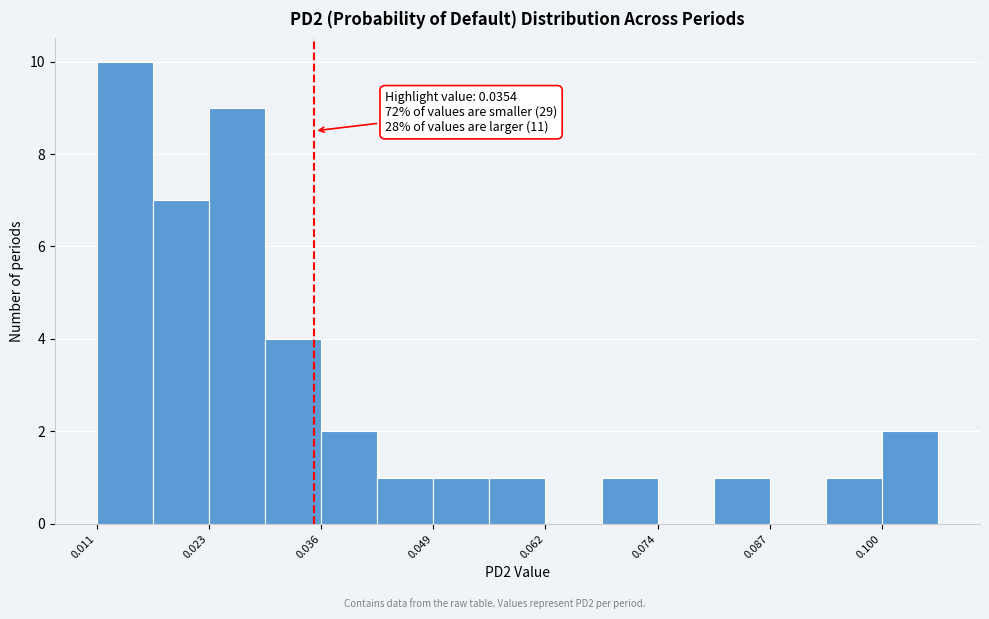

Read against the x-axis, roughly where is the centre of the tallest bar?

0.014